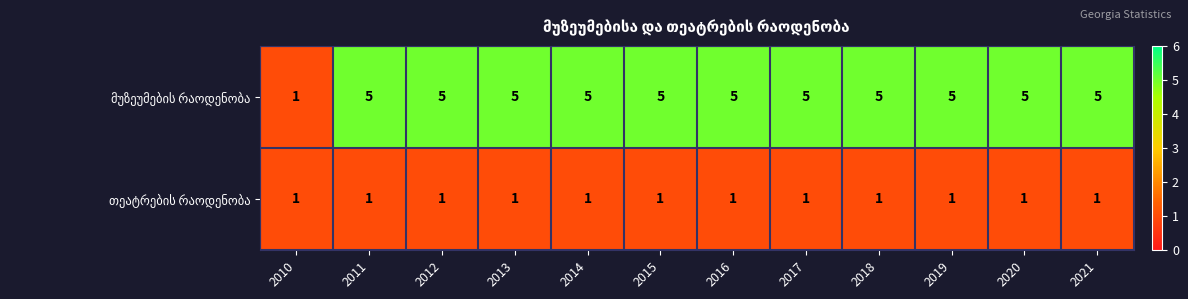

What is the total value across all series at 2012?

6